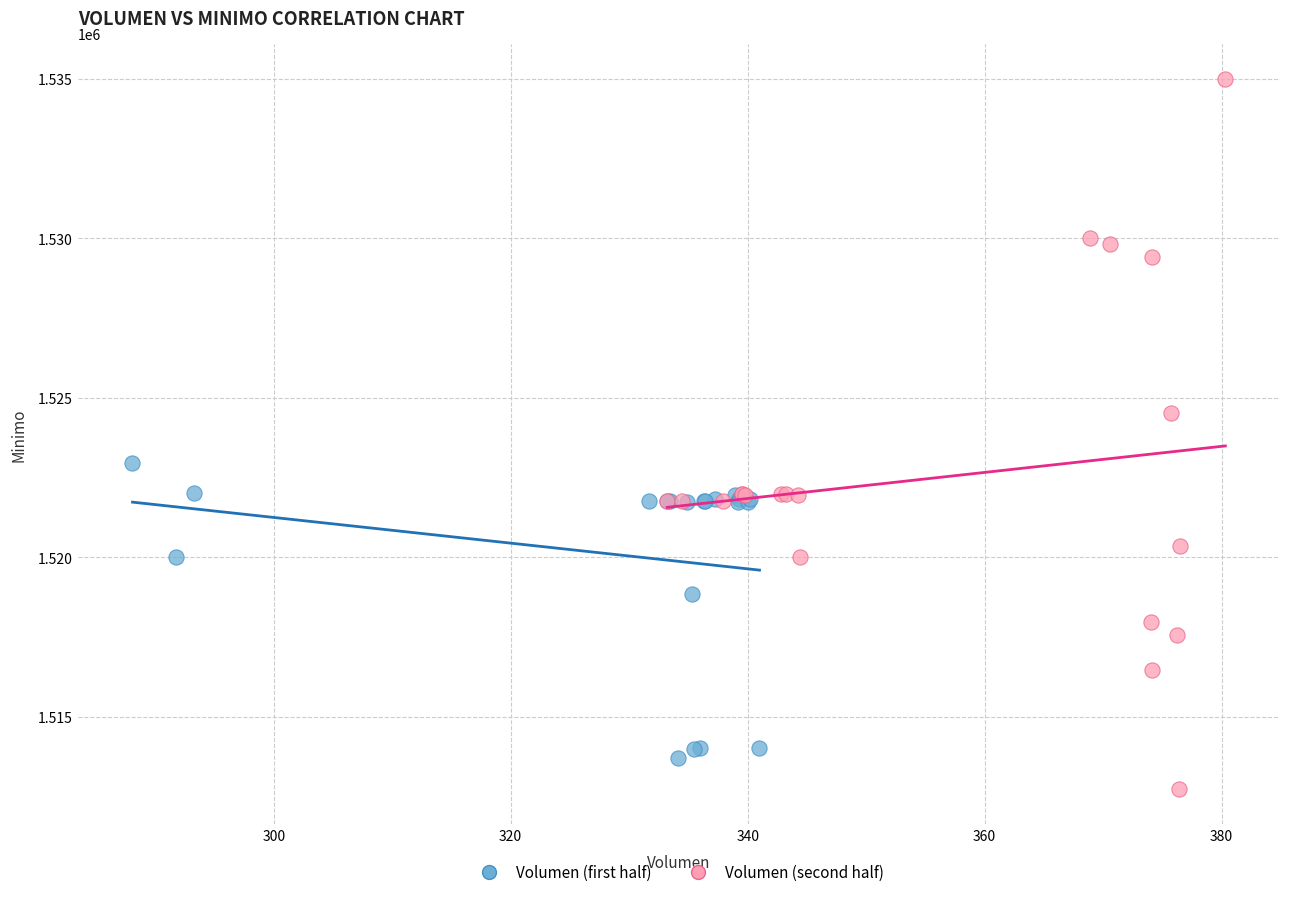

Which series has the widest spread of Y values?

Volumen (second half)